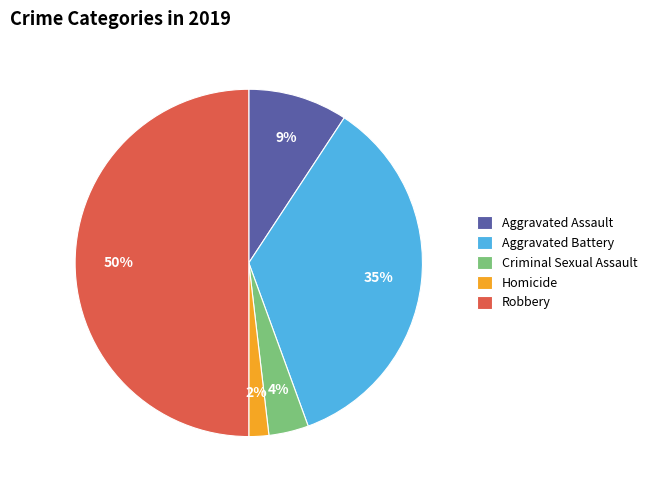

To the nearest percent, what percentage of the pie is Criminal Sexual Assault?

4%